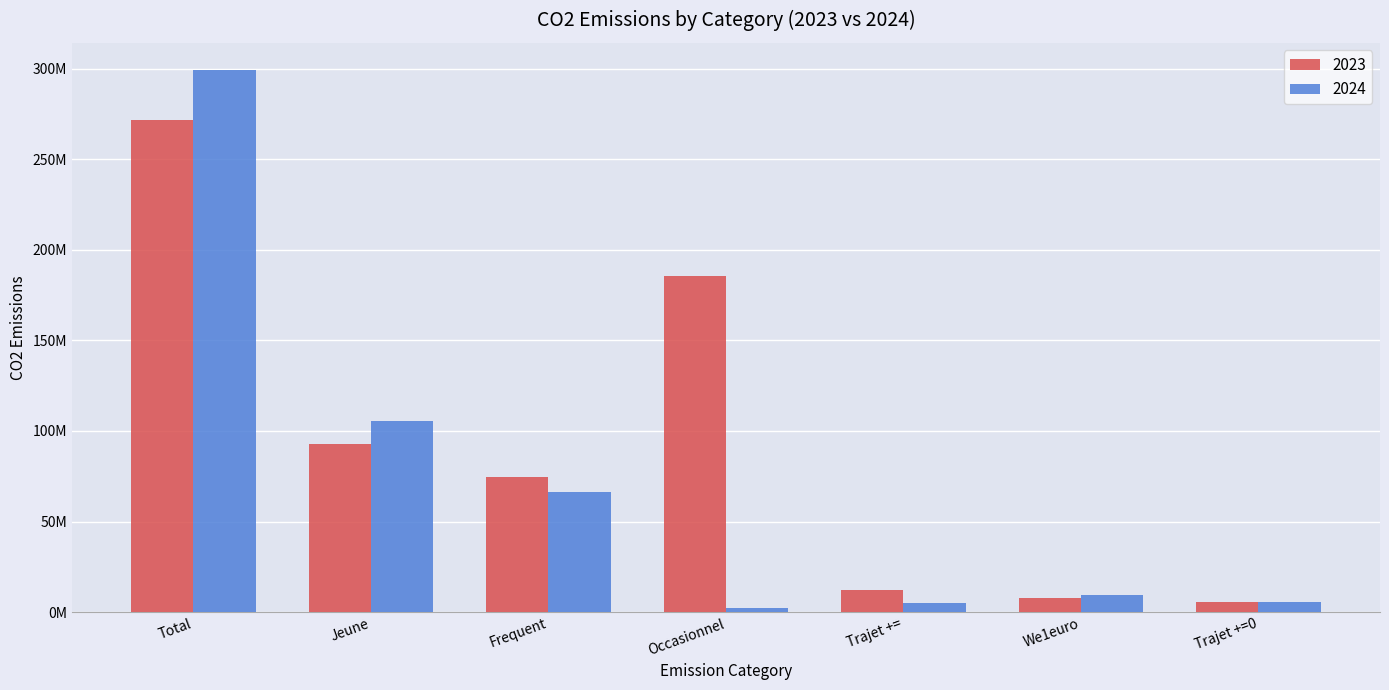

Which category has the highest value in the 2023 series?

Total